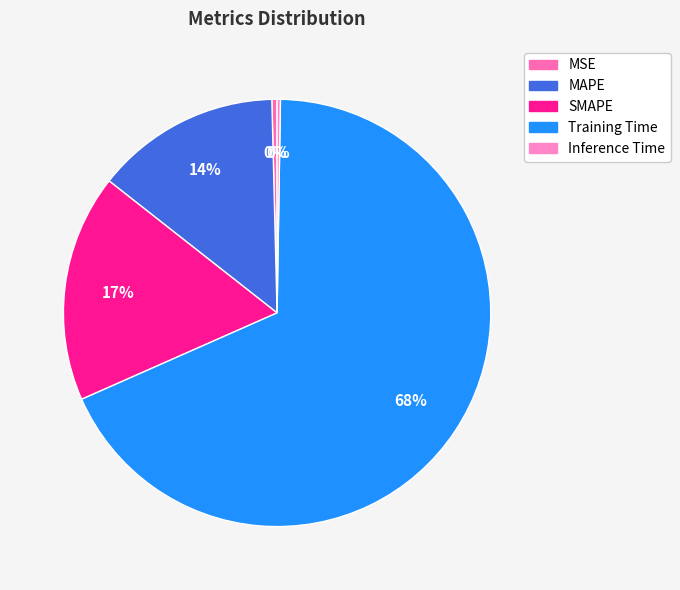

True or false: MSE accounts for 0% of the total.

True